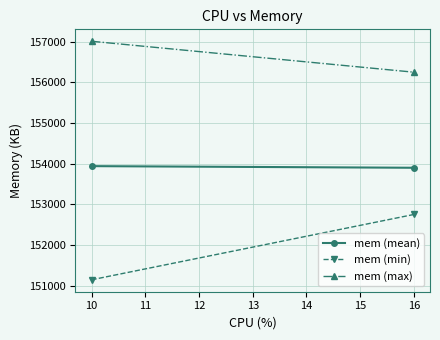

Rank the series at 10 from lowest to highest value.

mem (min), mem (mean), mem (max)